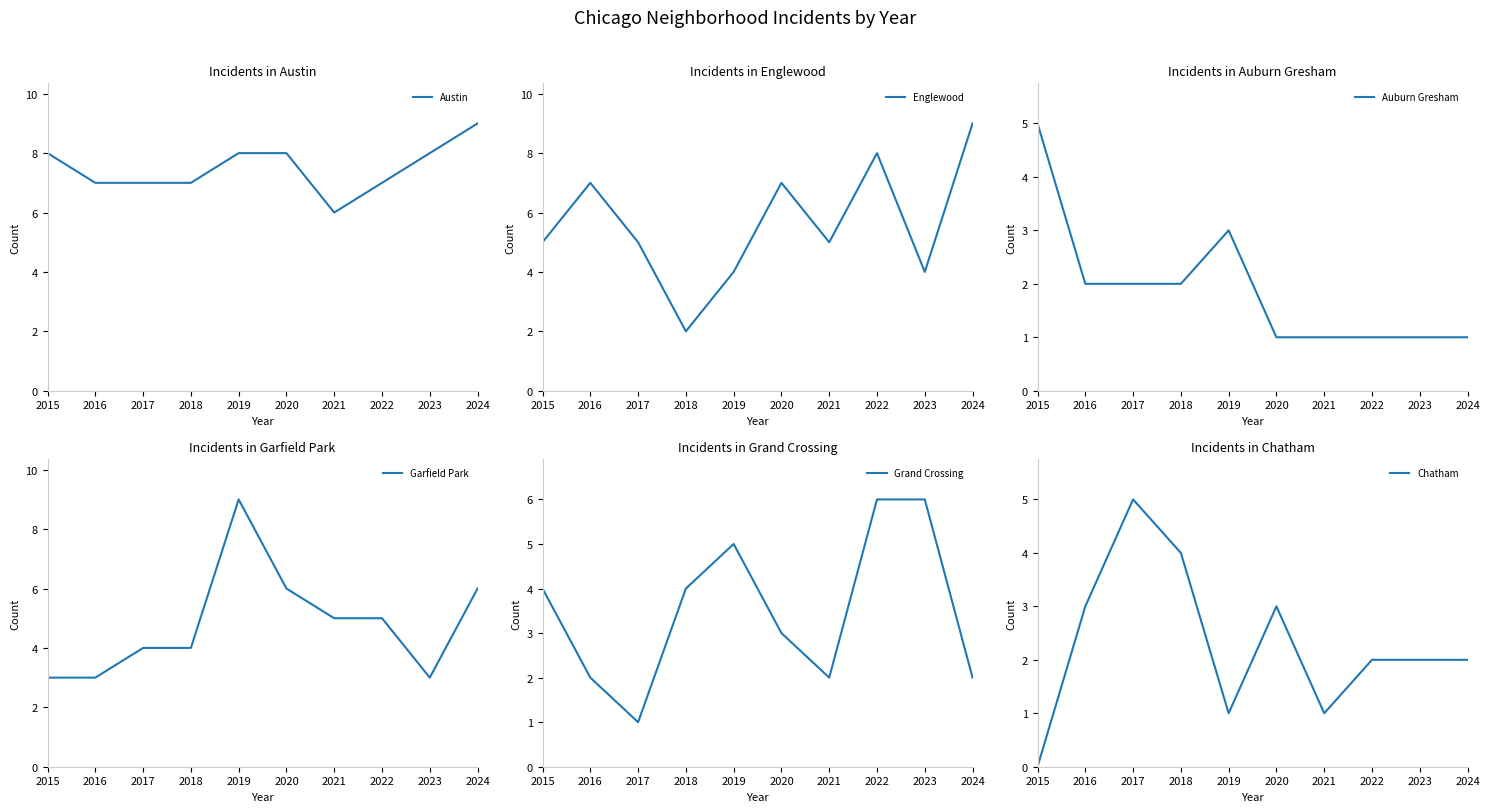

How many values in the Chatham series exceed 2?

4